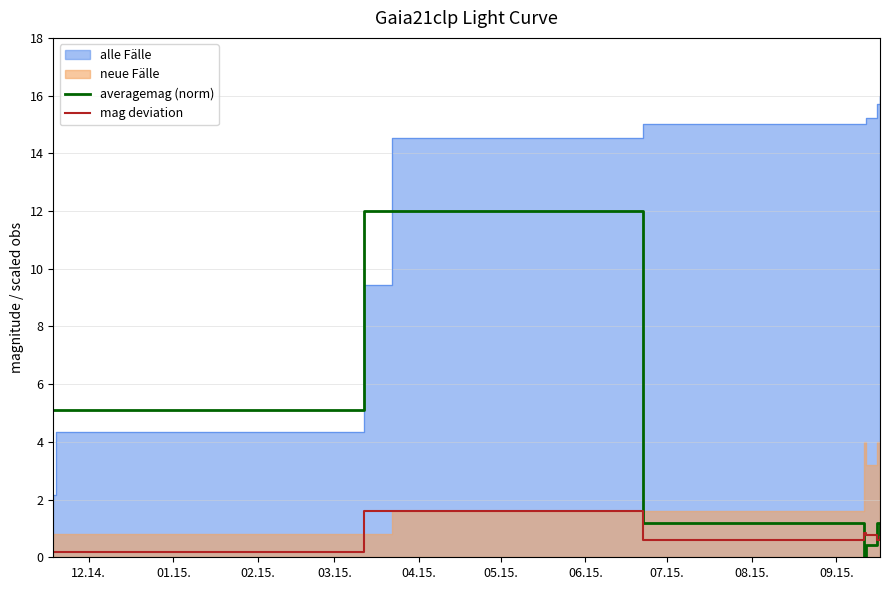

What is the maximum value for averagemag (norm)?

12.0